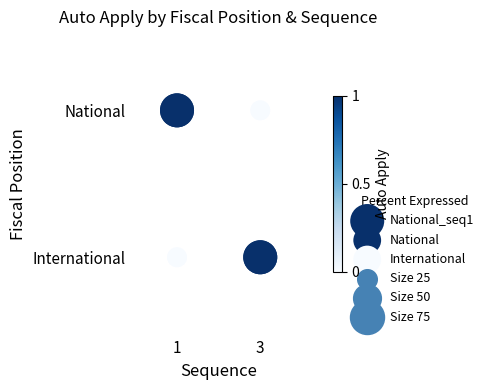

Is it true that International equals 1 at 3?

True